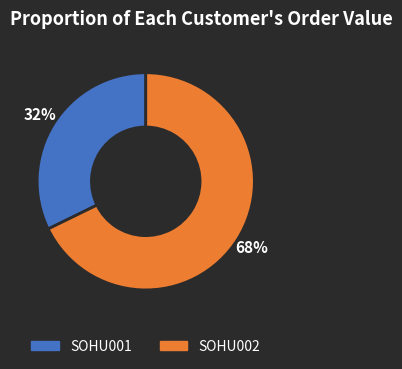

The SOHU002 slice represents 68% of the pie. True or false?

True